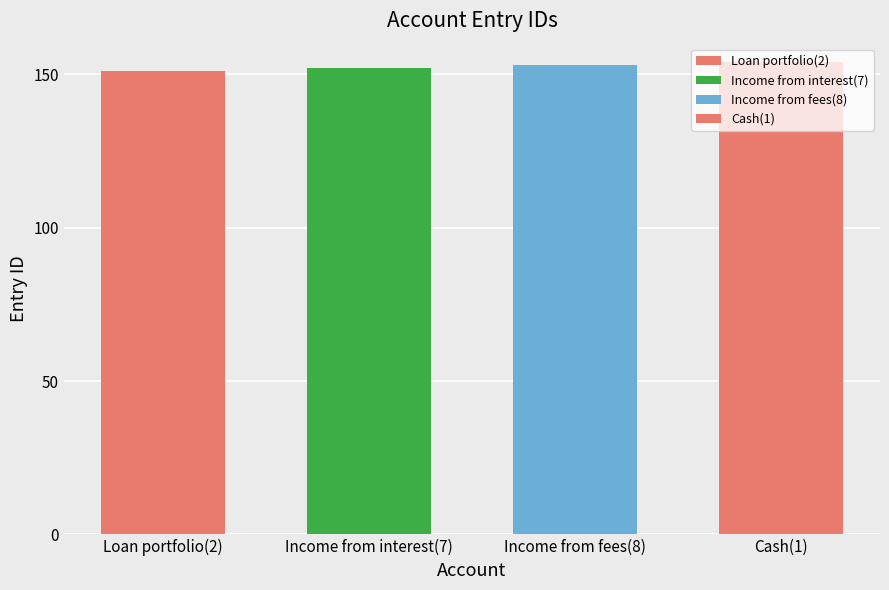

What is the label of the 1st bar from the left?

Loan portfolio(2)